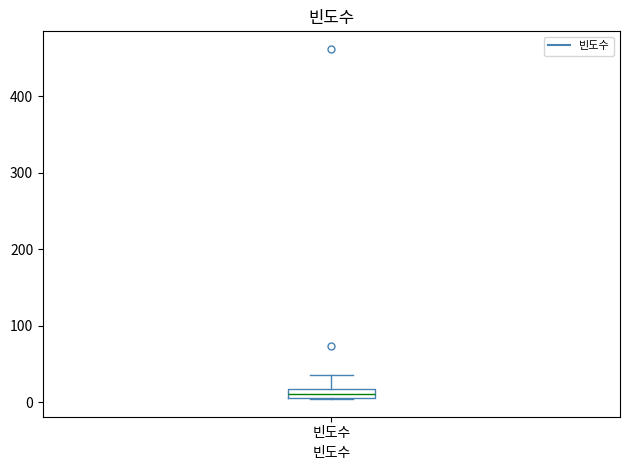

Where is the upper edge of the box for 빈도수 on the y-axis? The values are not printed on the chart, so give them approximately, as read against the axis.

20